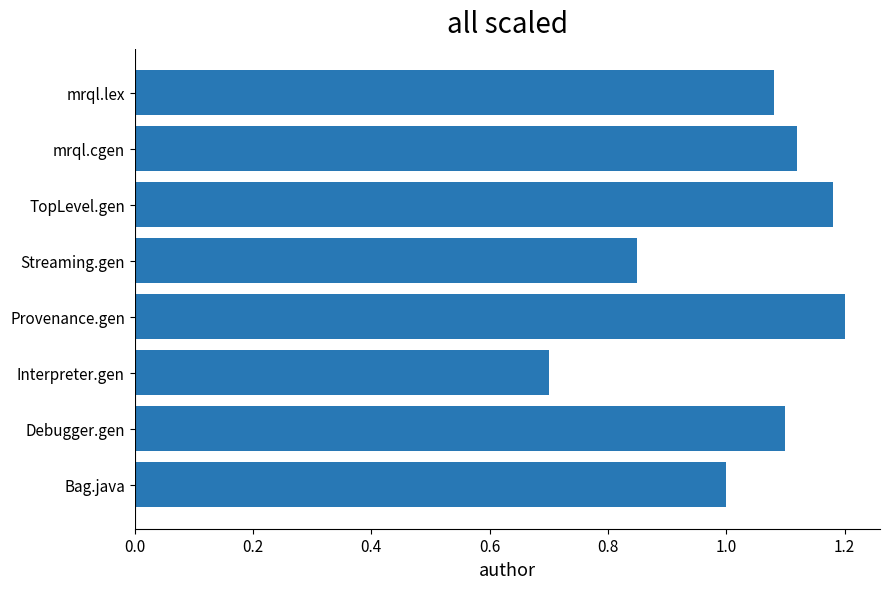

True or false: the data shows 1.0 at Bag.java.

True